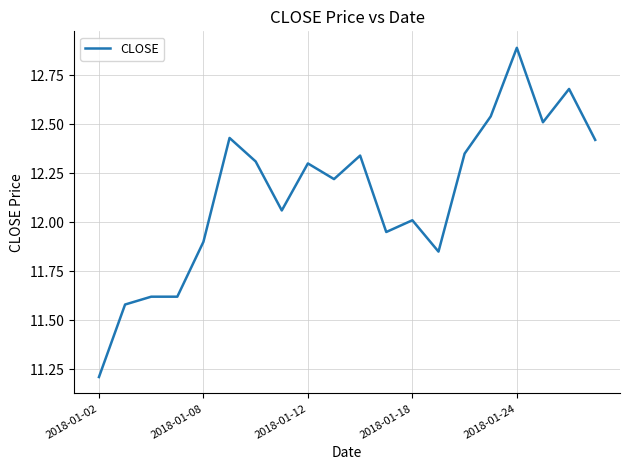

How many categories are shown in the chart?

20